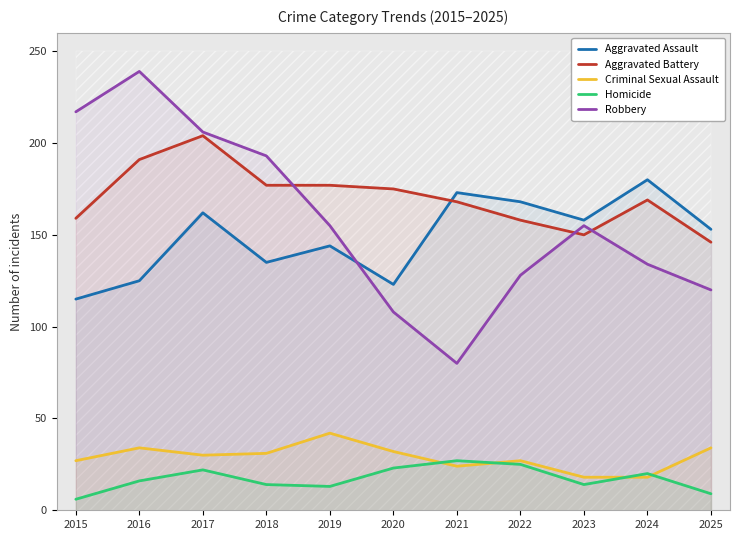

How many lines are shown in the chart?

5